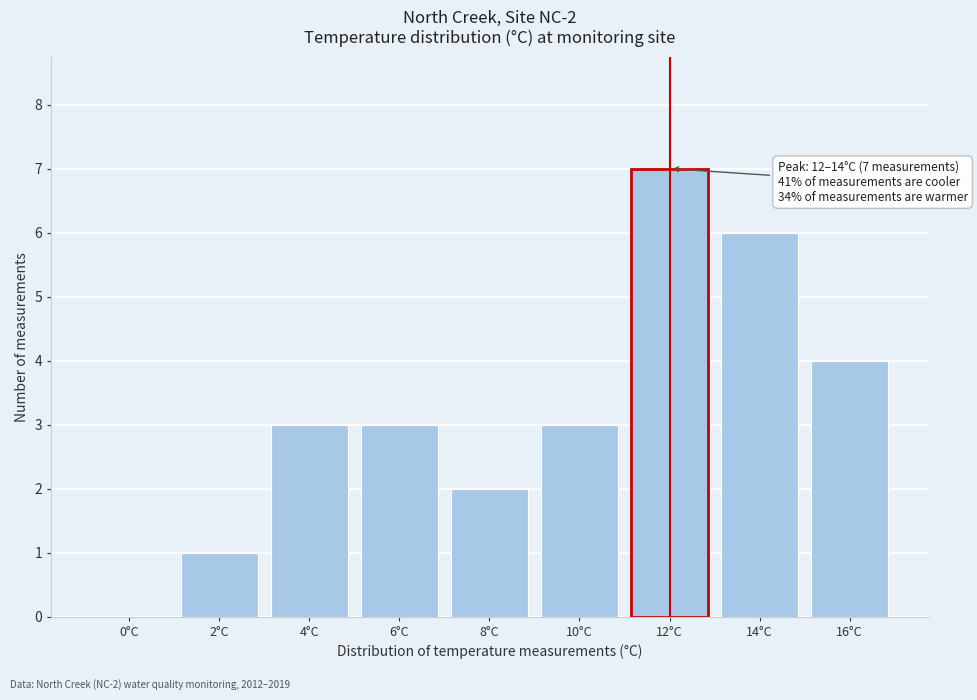

Reading left to right, transcribe all the data shown in this chart.

0°C=0	2°C=1	4°C=3	6°C=3	8°C=2	10°C=3	12°C=7	14°C=6	16°C=4